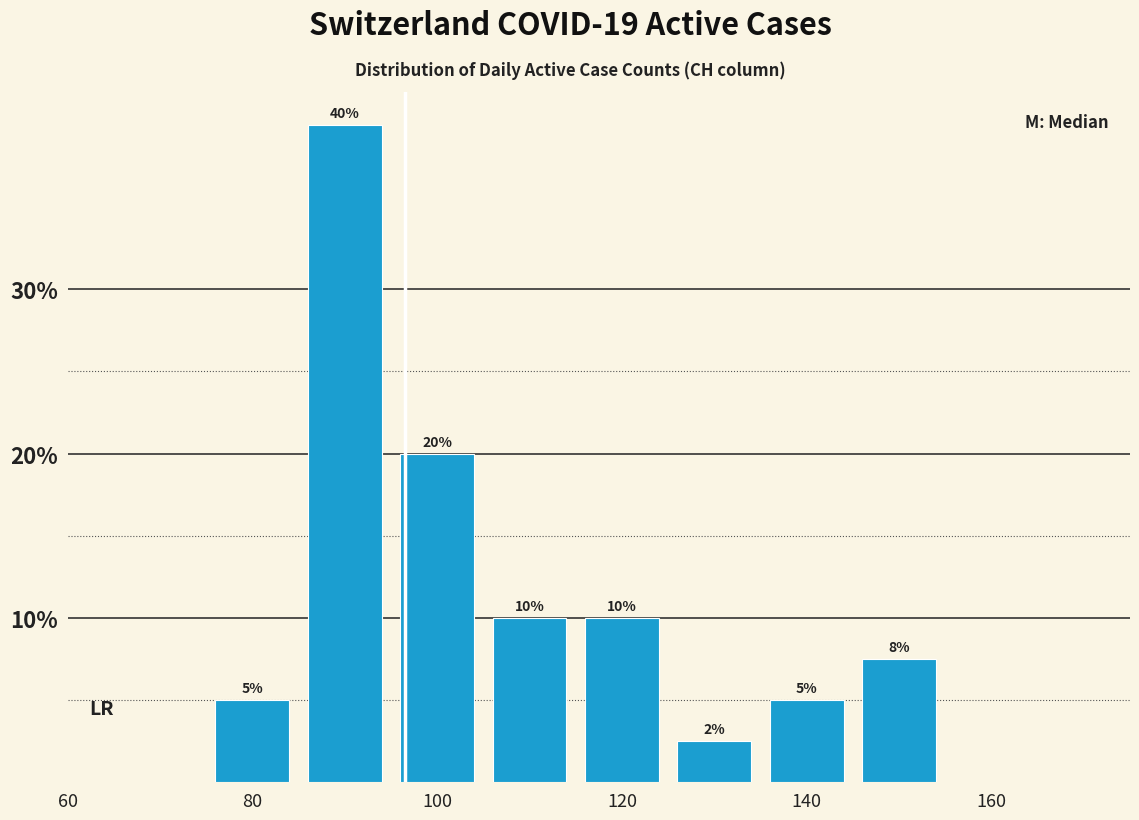

Over which range of the x-axis is the bar tallest?

85 to 95